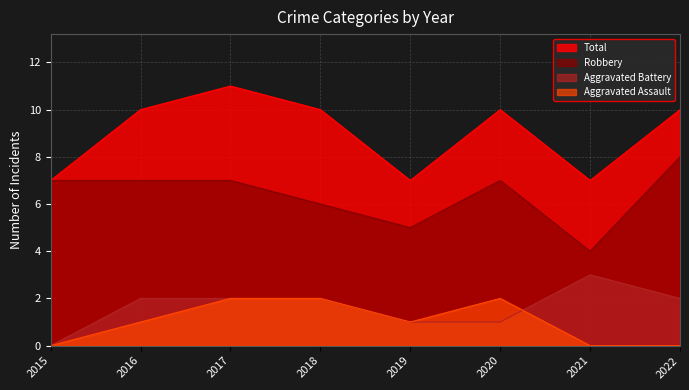

Reading left to right, list all the values displayed in this chart.

Aggravated Assault: 0	1	2	2	1	2	0	0
Aggravated Battery: 0	2	2	2	1	1	3	2
Robbery: 7	7	7	6	5	7	4	8
Total: 7	10	11	10	7	10	7	10